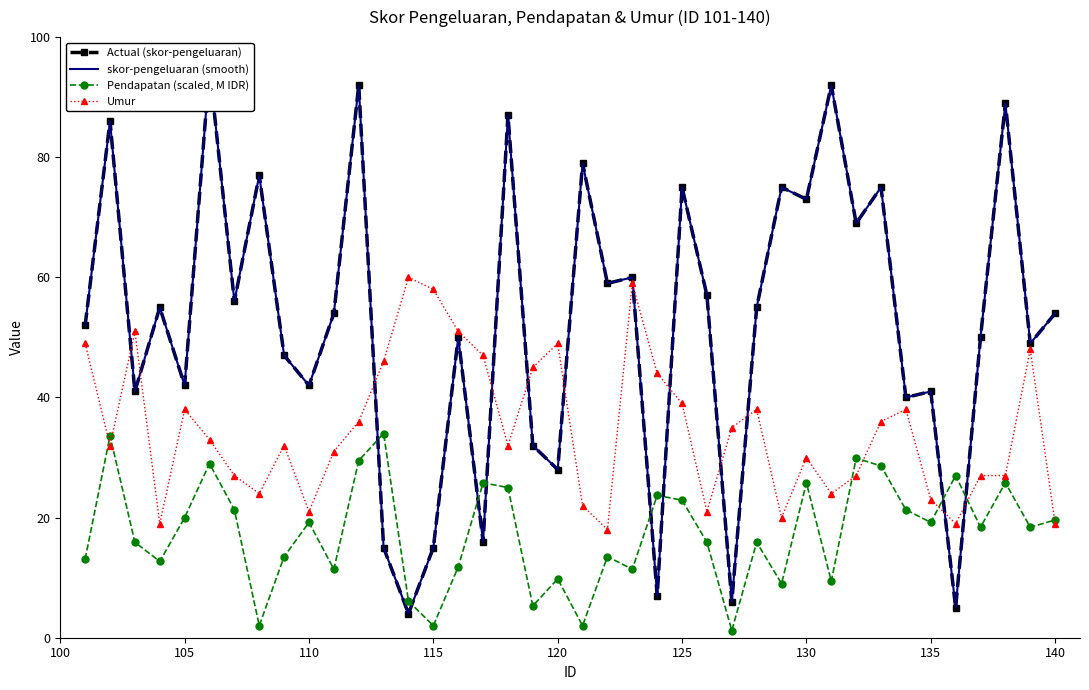

True or false: Umur has more than 2 interior local peaks.

True